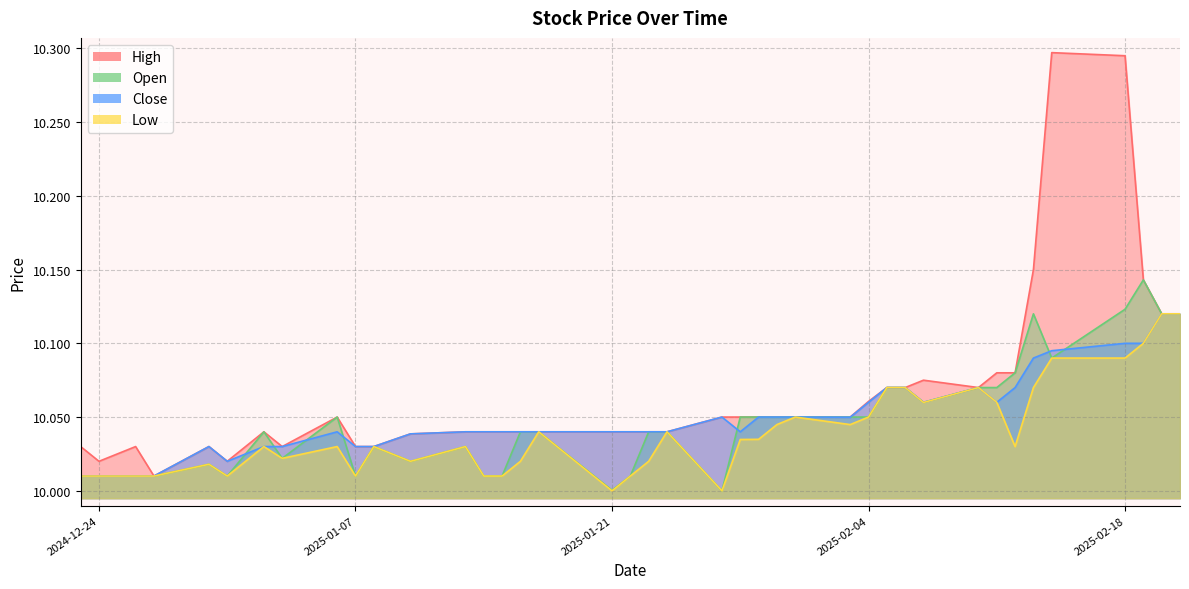

True or false: High and Close intersect in this chart.

False